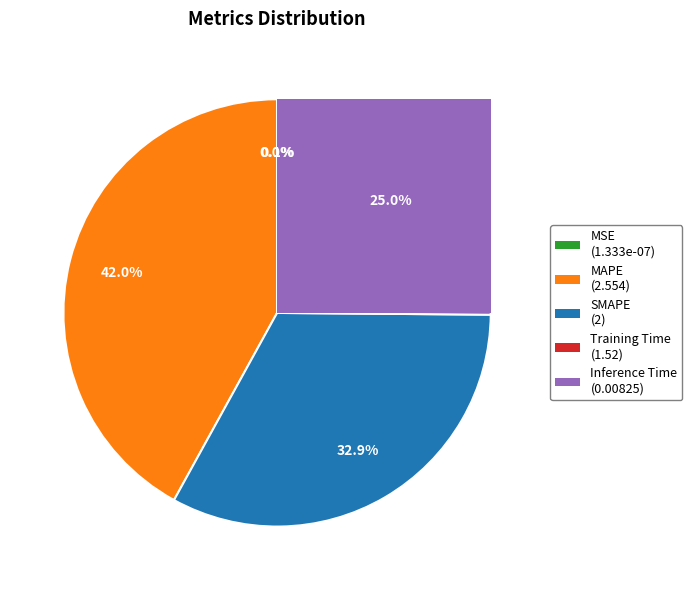

Rank the categories by value from highest to lowest.

MAPE, SMAPE, Training Time, Inference Time, MSE